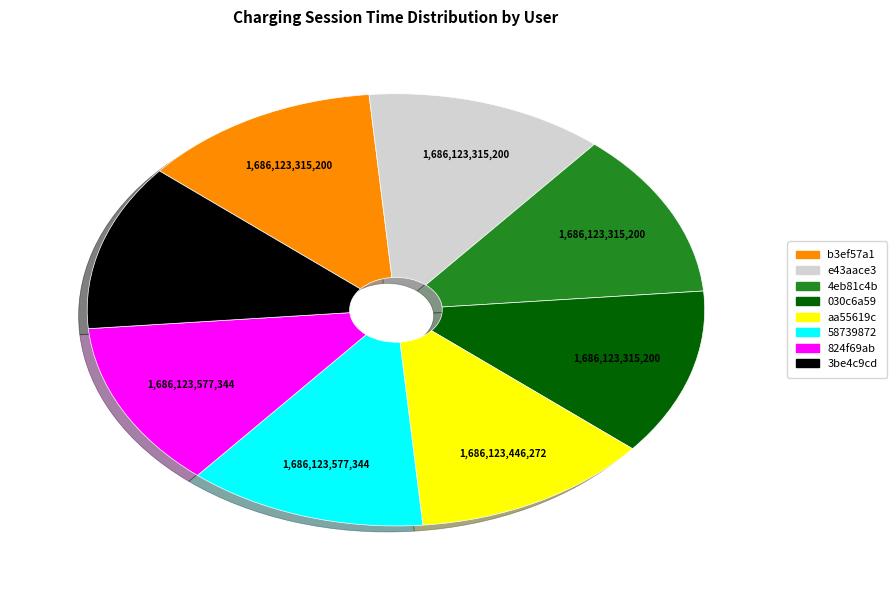

Is it true that 3be4c9cd is 1% of the pie?

False